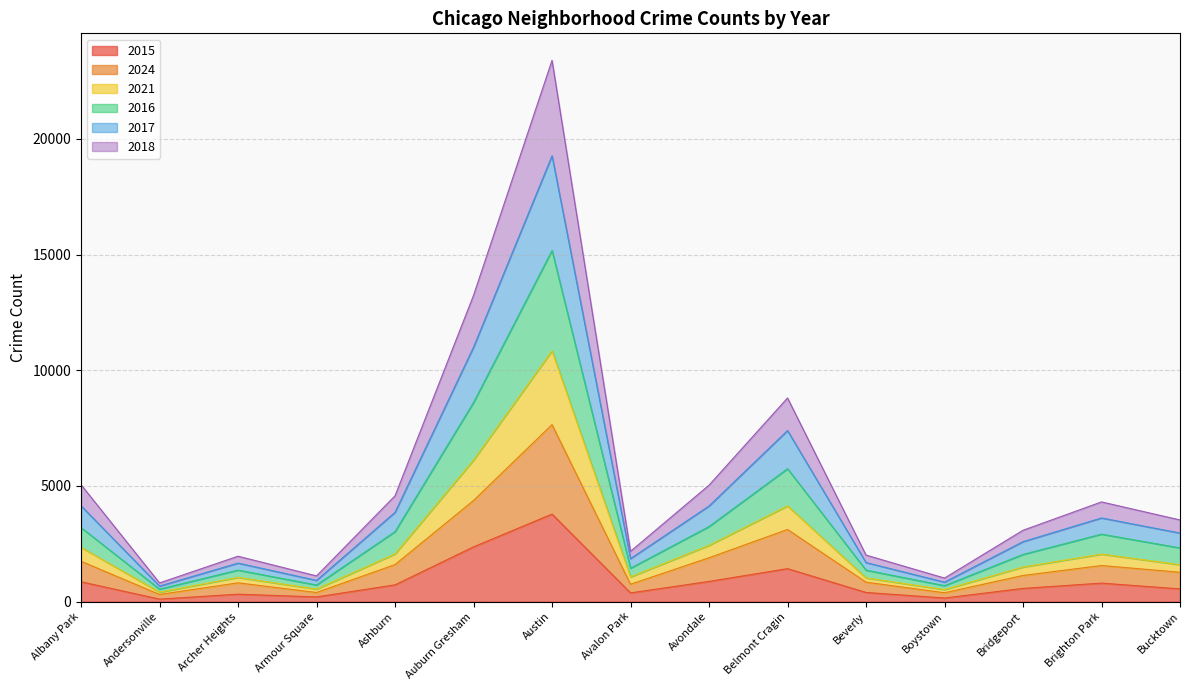

At which category is the sum across all series the highest?

Austin